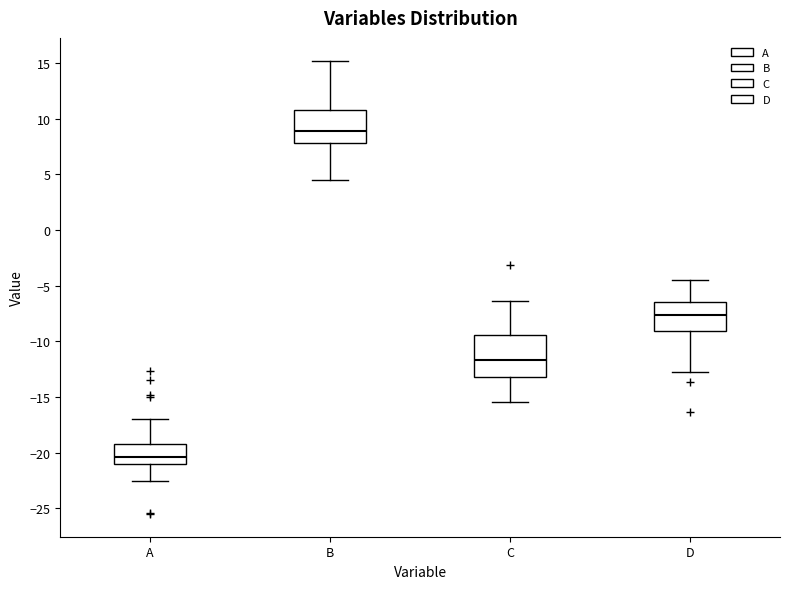

Which box's median line is the highest?

B